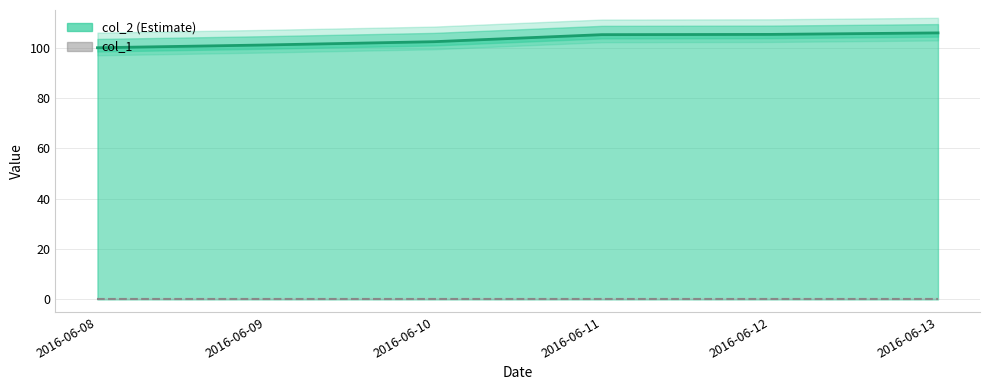

The value at 2016-06-10 is 70.7. True or false?

False